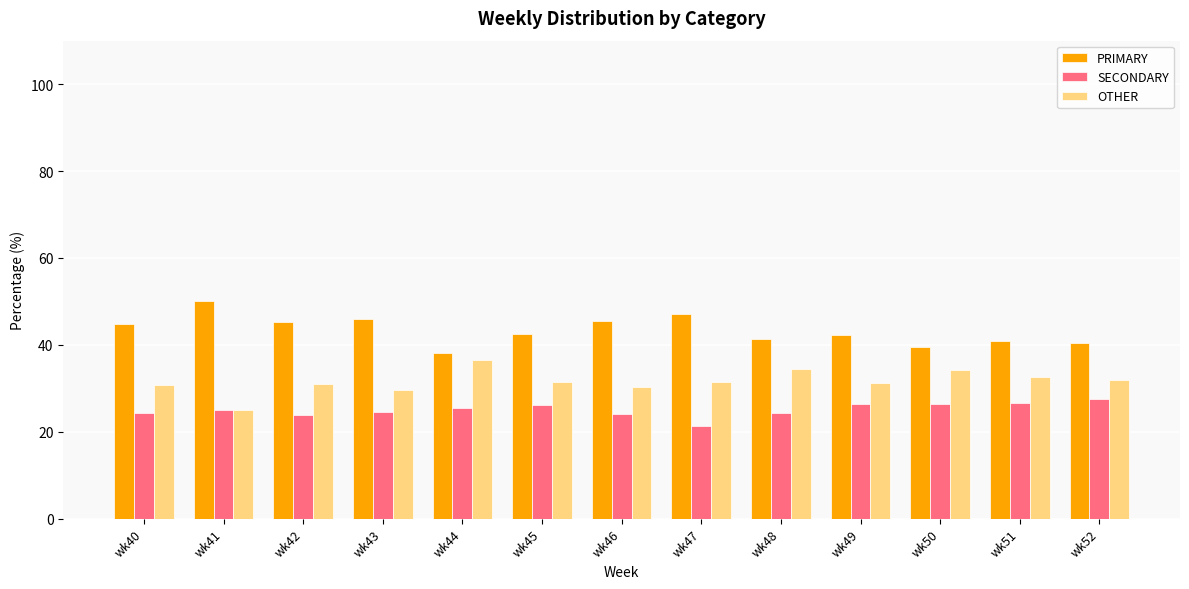

List the series in order of their peak value, highest first.

PRIMARY, OTHER, SECONDARY